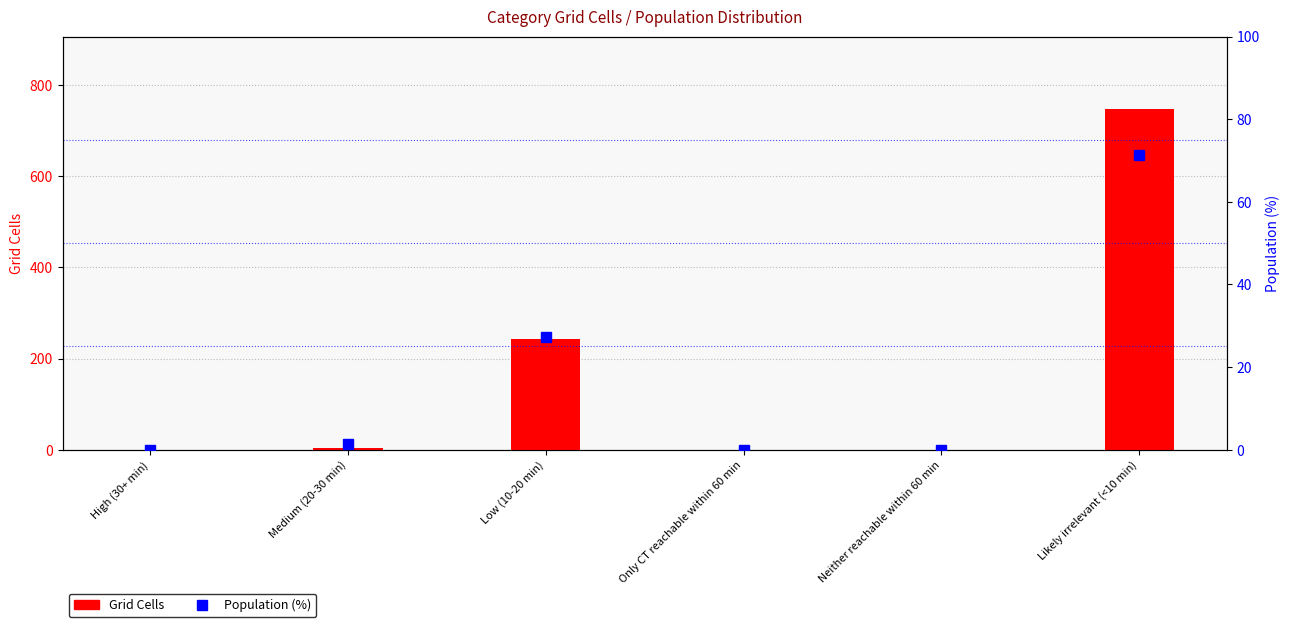

How many values in the Population (%) series exceed 1?

3